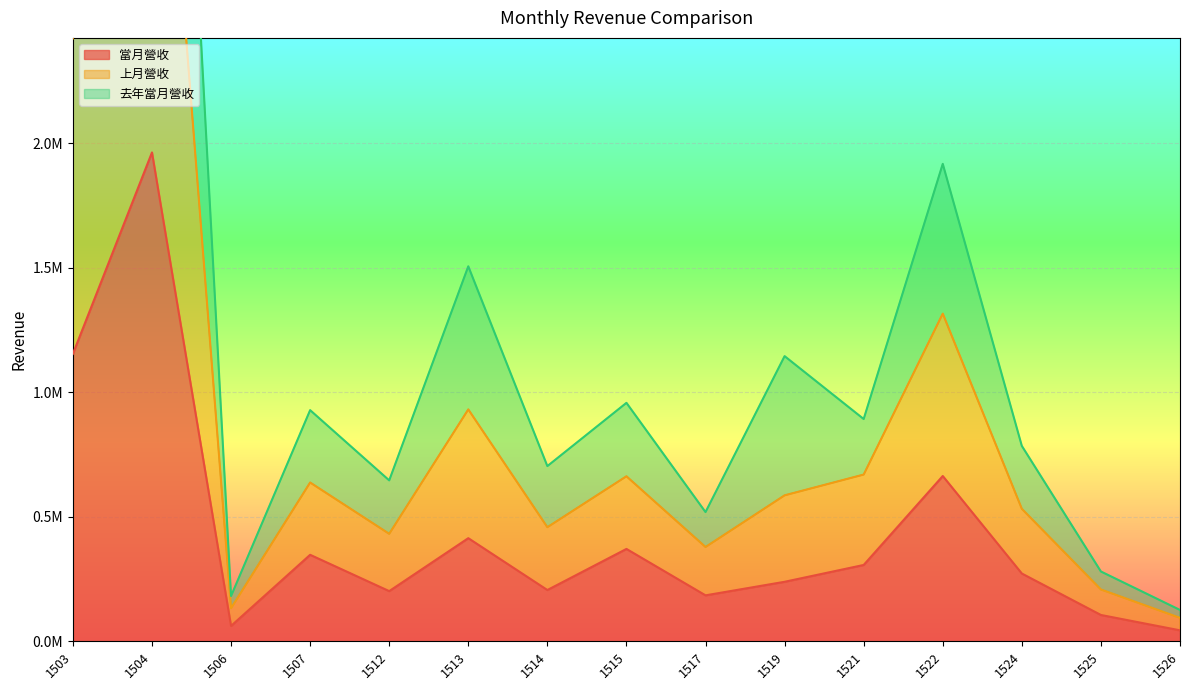

Which has a higher value, 1521 or 1519?

1521